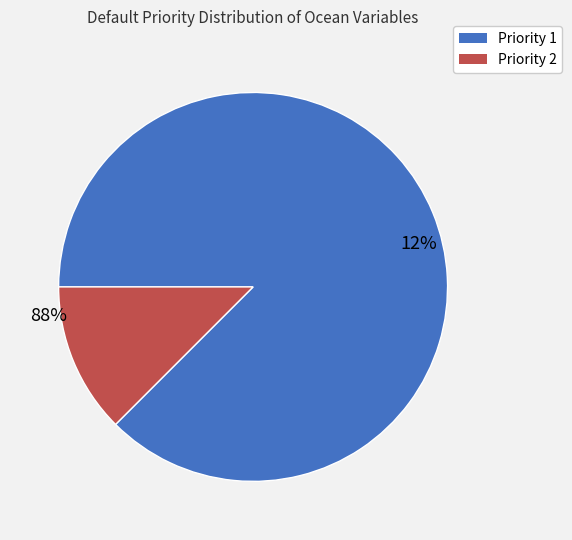

What percentage is NOT represented by Priority 1?

12.5%